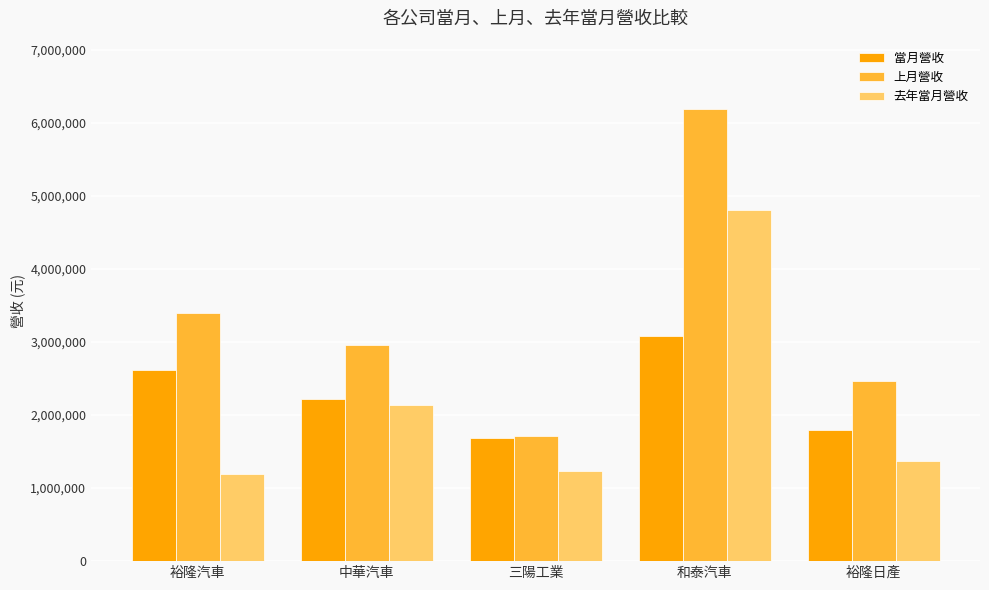

Reading left to right, what are all the values shown in this chart?

當月營收: 裕隆汽車=2620978	中華汽車=2216867	三陽工業=1689849	和泰汽車=3076669	裕隆日產=1801399
上月營收: 裕隆汽車=3394233	中華汽車=2962046	三陽工業=1707718	和泰汽車=6194645	裕隆日產=2459831
去年當月營收: 裕隆汽車=1191069	中華汽車=2141270	三陽工業=1230482	和泰汽車=4812823	裕隆日產=1365258